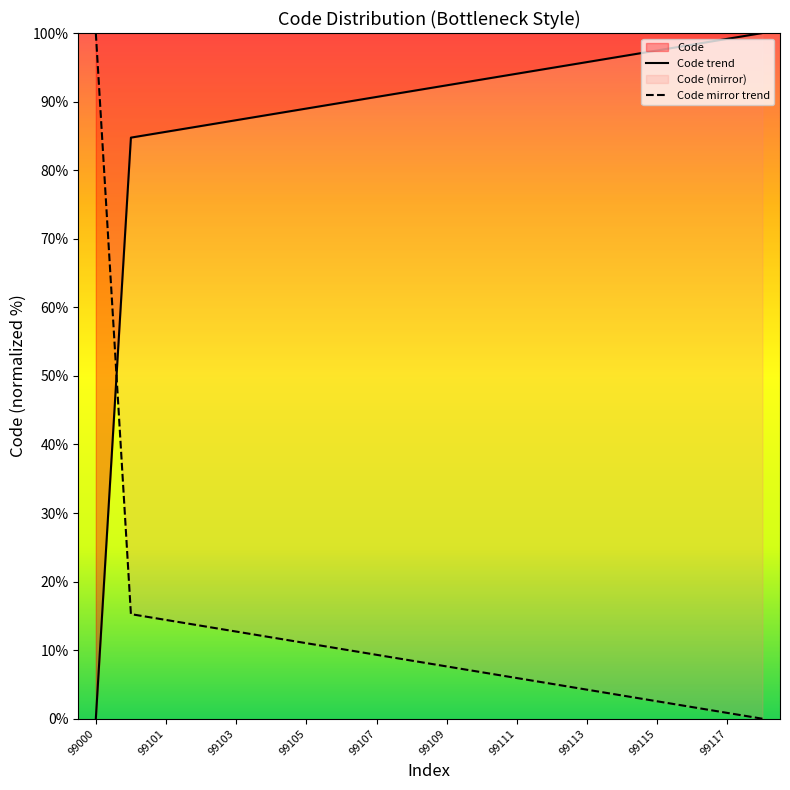

True or false: Code trend has a value of 27.8 at 99111.

False